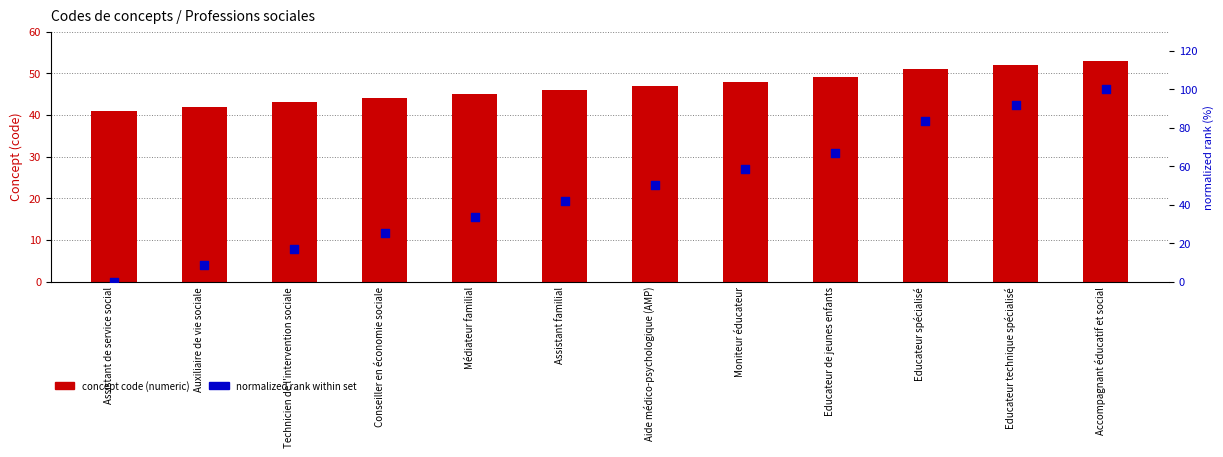

Which series has the widest spread of Y values?

normalized rank